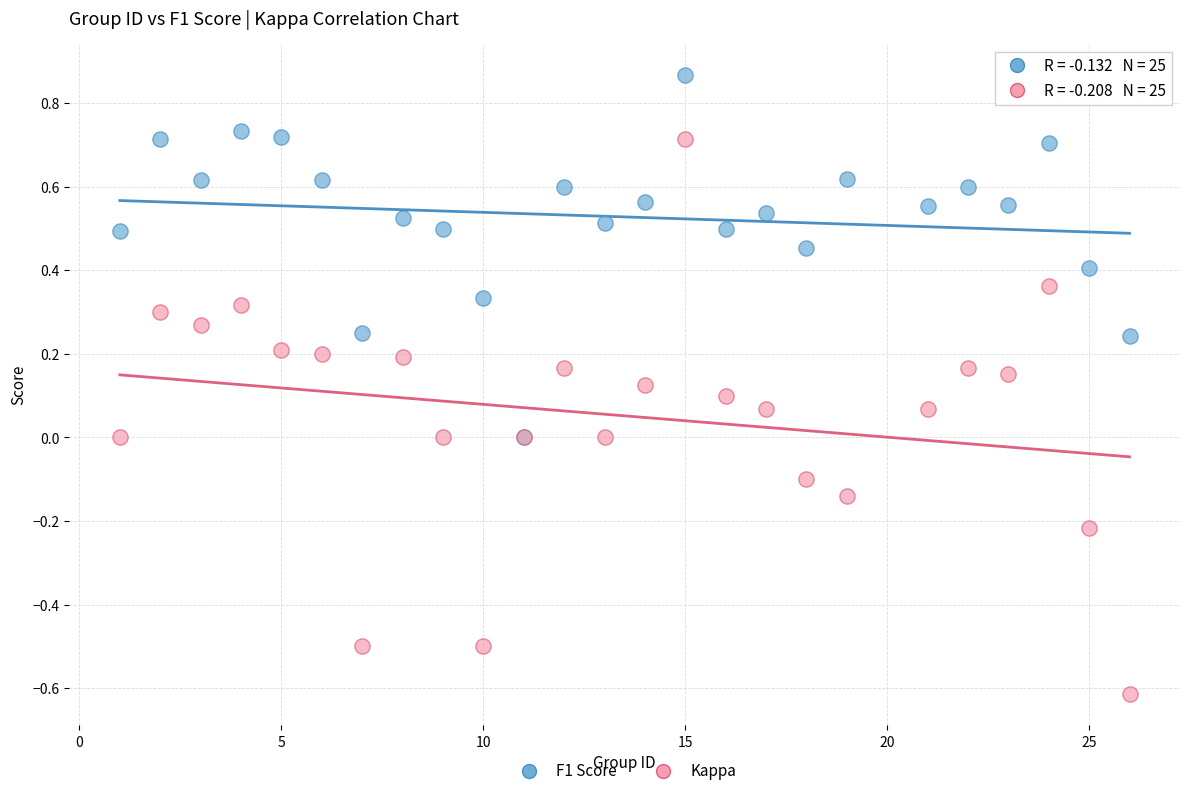

Which series has the largest Y range (max minus min)?

Kappa